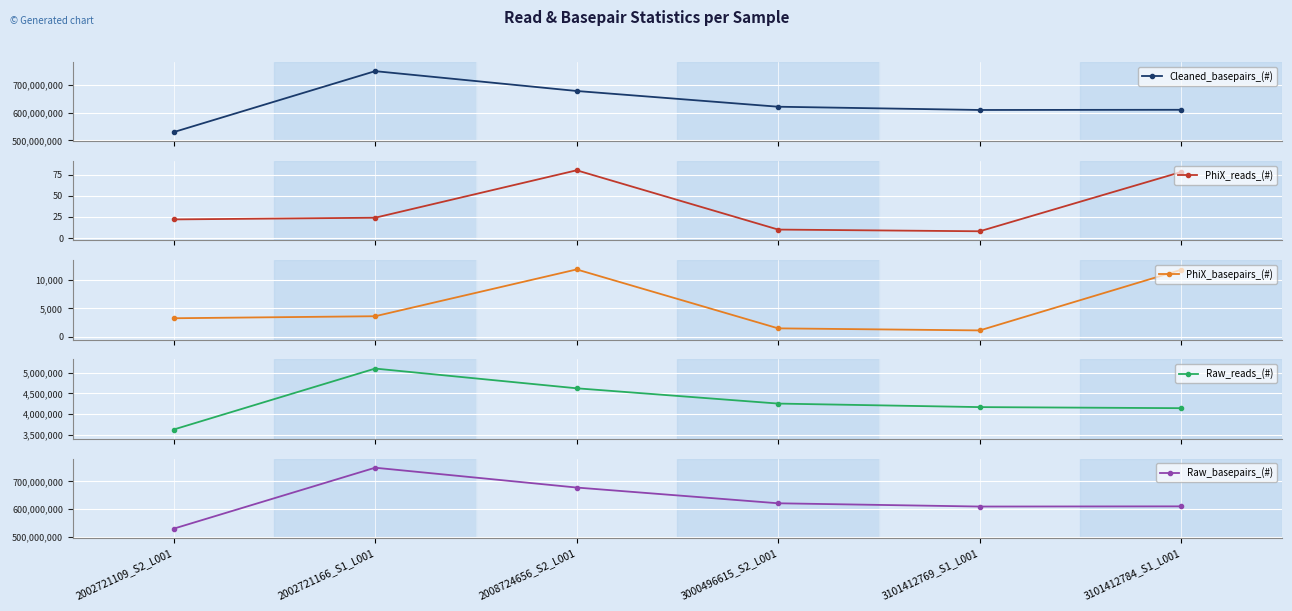

Reading left to right, what are all the values shown in this chart?

Cleaned_basepairs_(#): 529504528	749225612	677750467	621041349	609324005	609988695
PhiX_reads_(#): 22	24	80	10	8	78
PhiX_basepairs_(#): 3267	3620	11798	1501	1142	11740
Raw_reads_(#): 3620796	5103112	4623738	4252122	4166400	4140422
Raw_basepairs_(#): 529507795	749229232	677762265	621042850	609325147	610000435